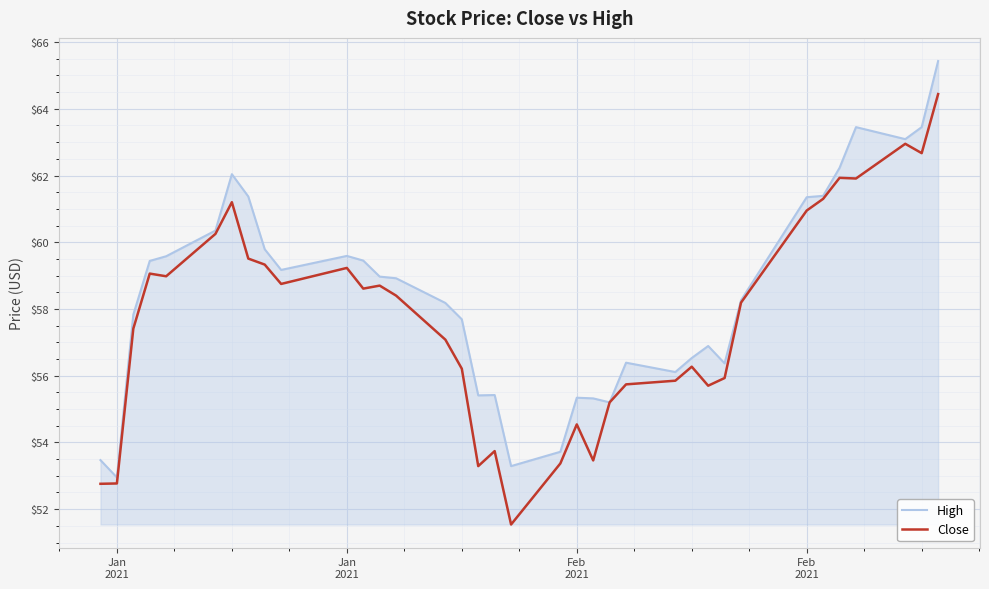

What is the average value of the High series?

58.4